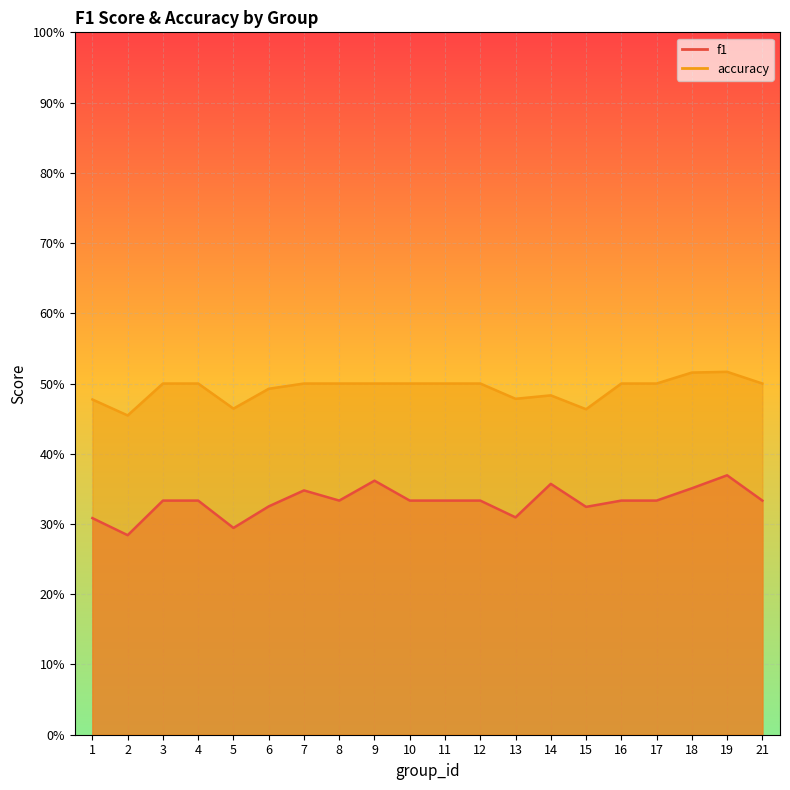

True or false: accuracy and f1 cross at least once.

False